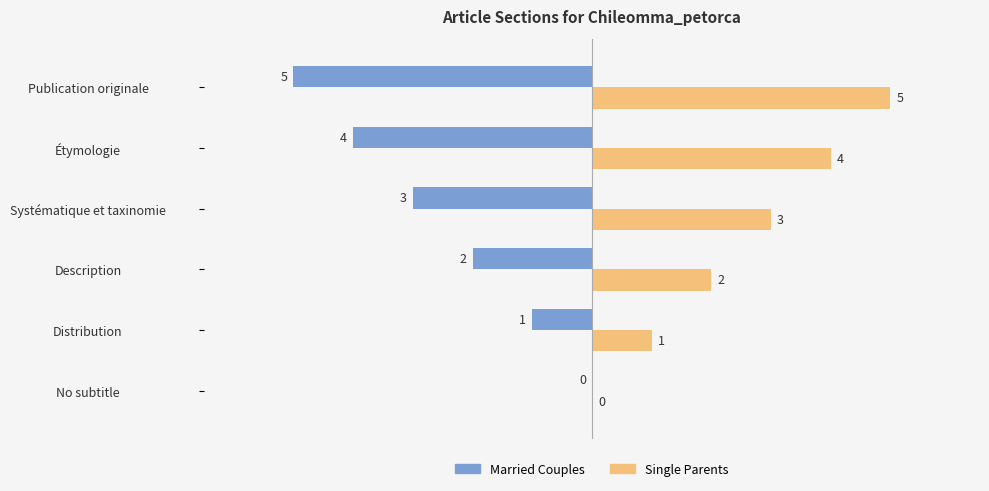

What value does the Married Couples series have at Étymologie?

-4